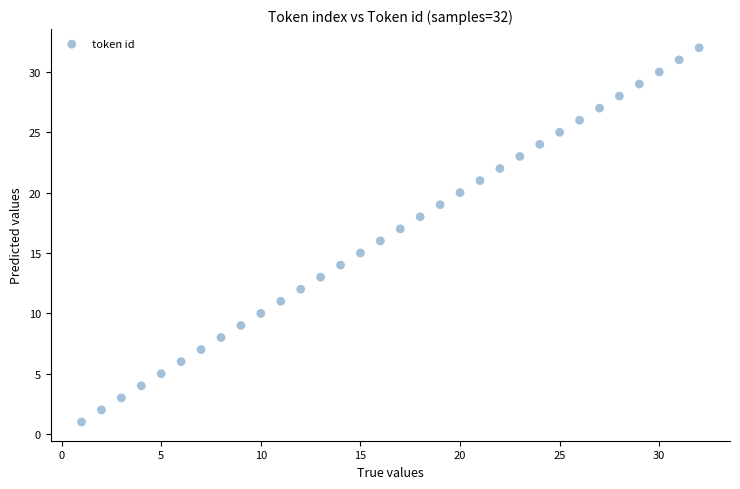

What is the range of X values (max minus min)?

31